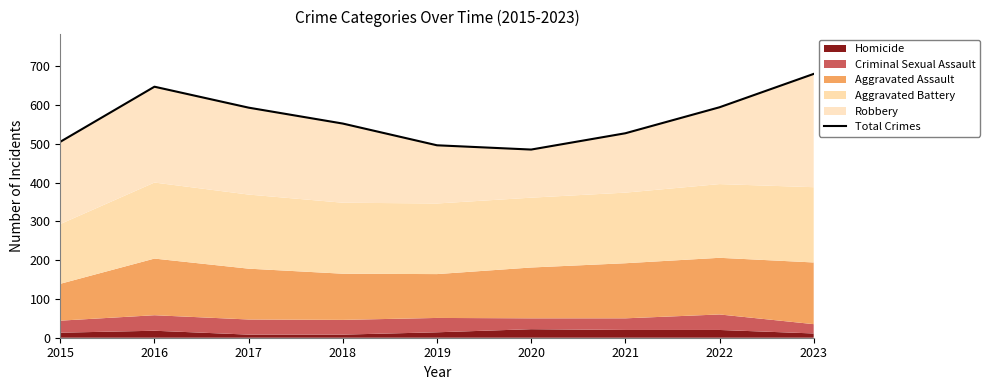

How many lines are shown in the chart?

1